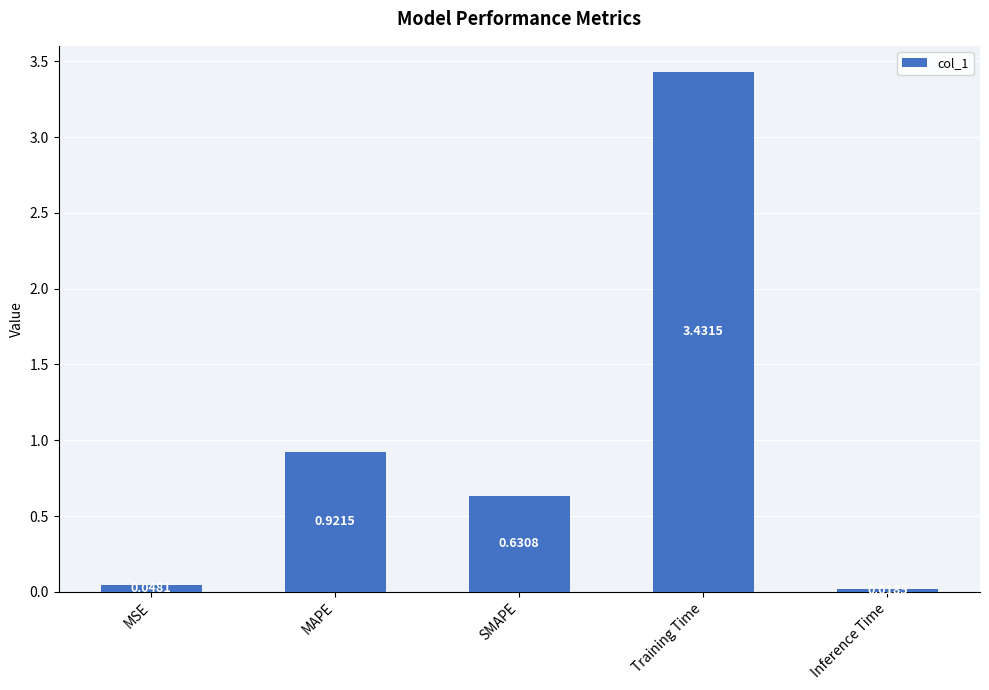

What is the change in value from MAPE to Training Time?

+2.5